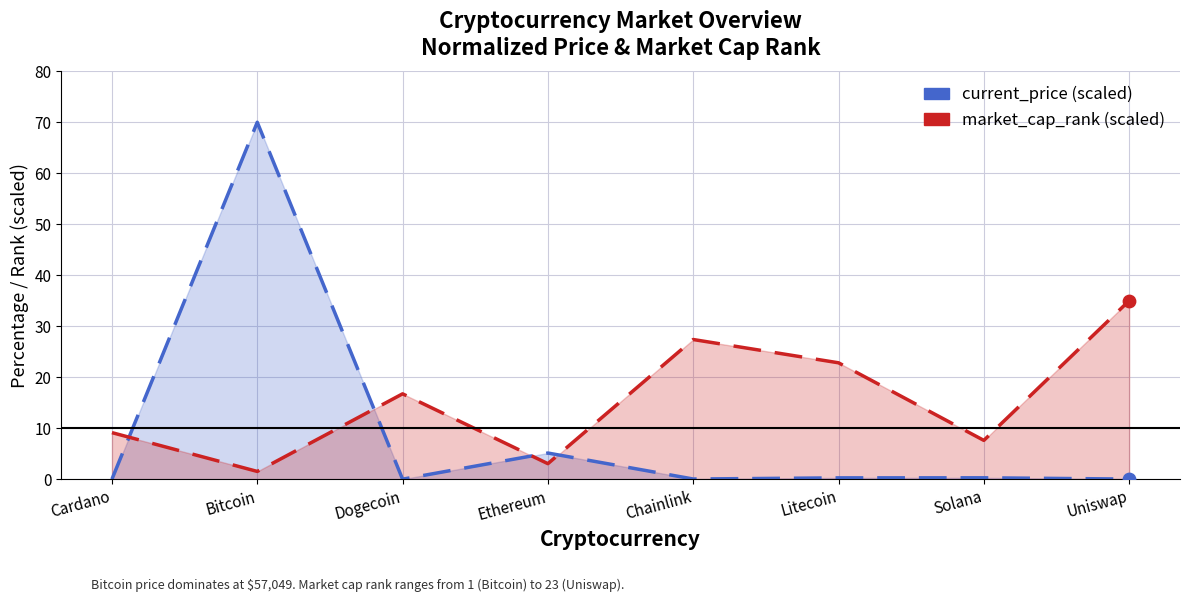

What is the total value across all series at Litecoin?

23.1